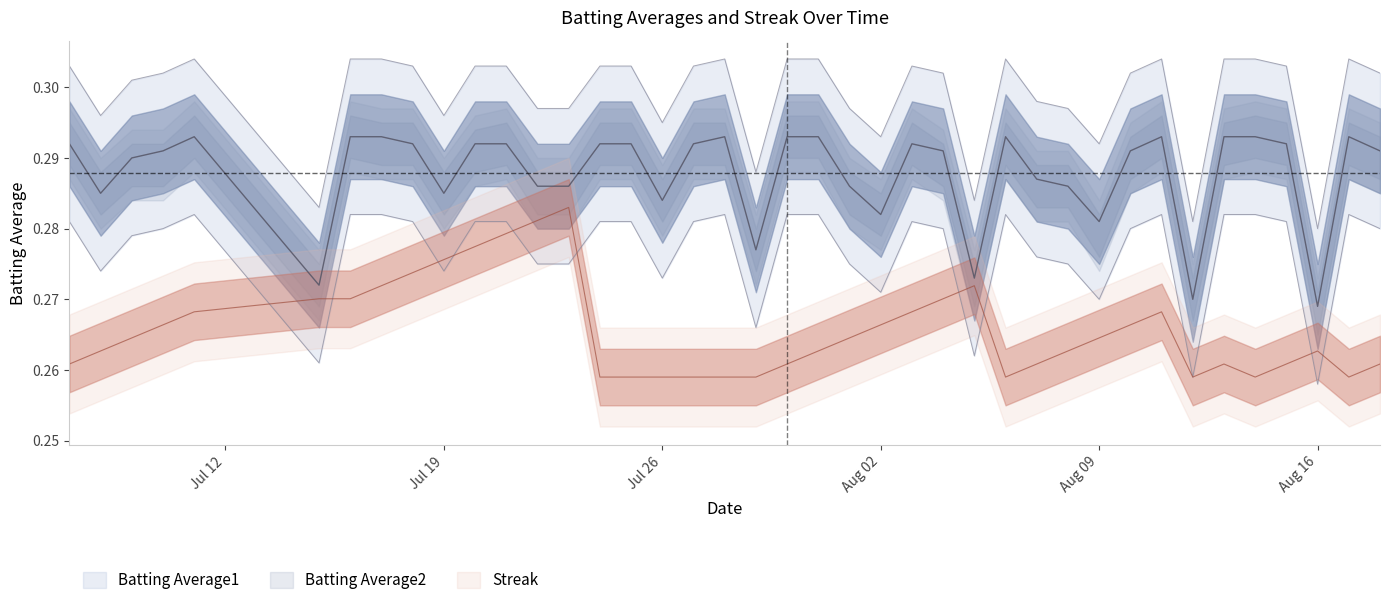

How many lines are shown in the chart?

3